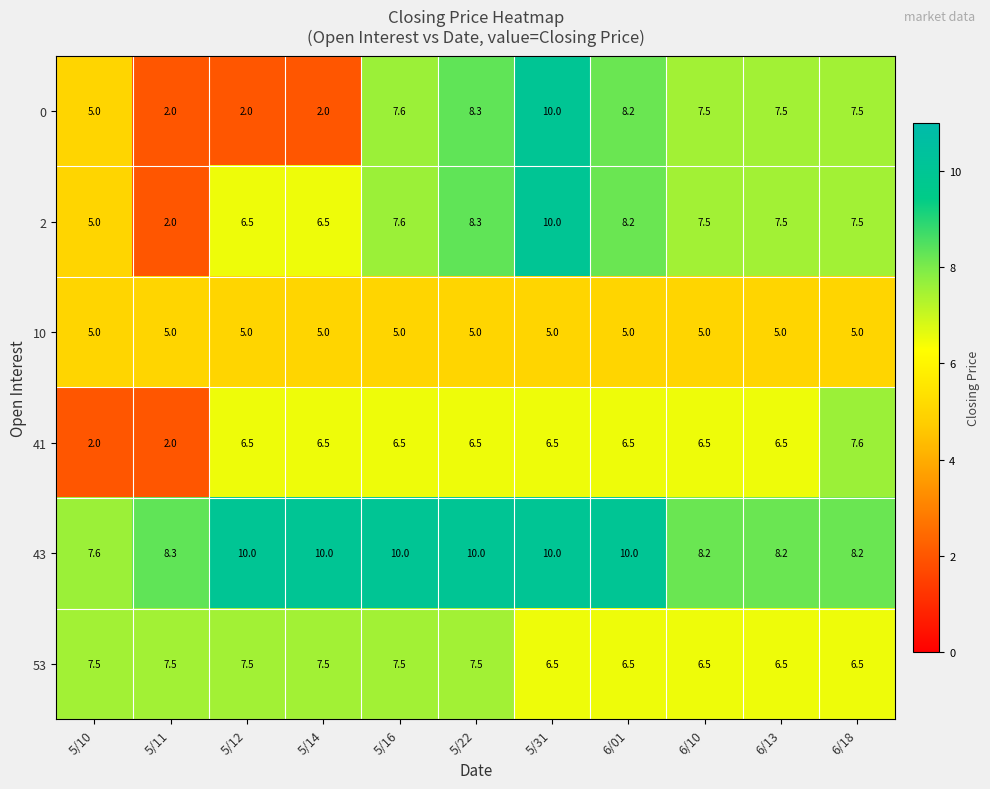

The 2 series shows 7.6 at 5/16. True or false?

True